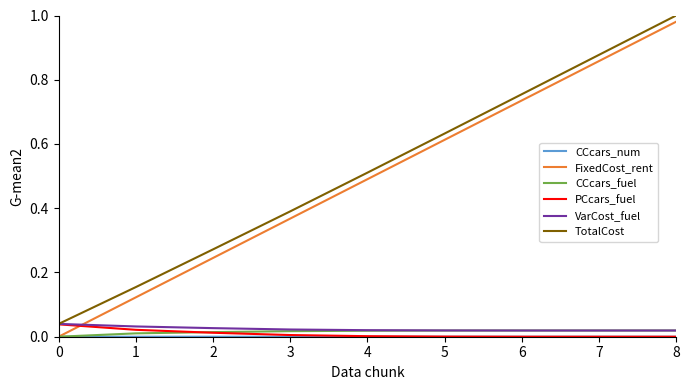

At which category is the sum across all series the highest?

8